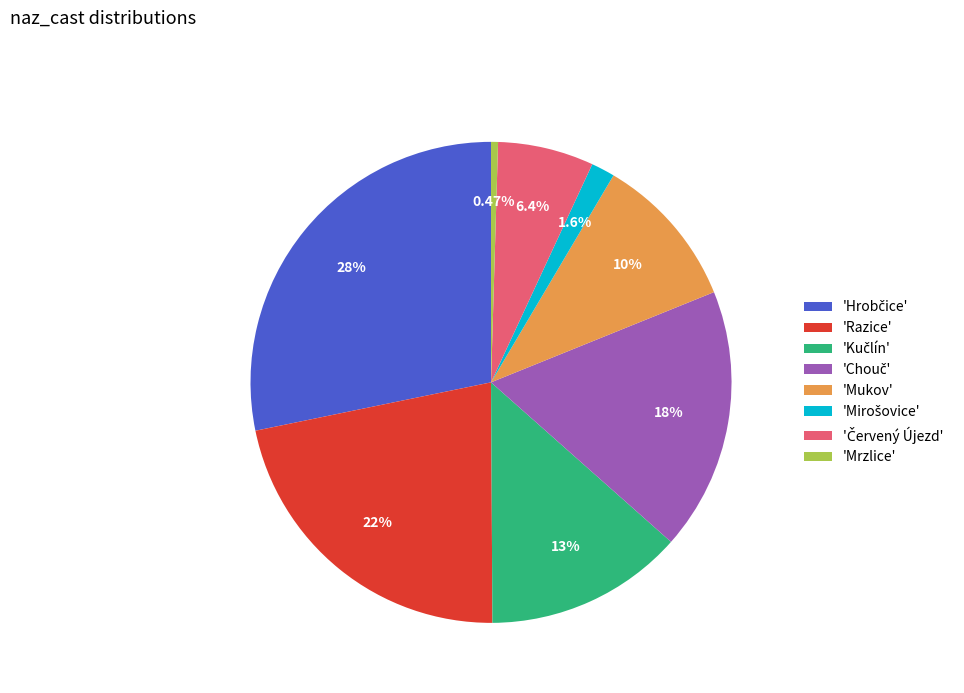

Which slice is the smallest?

'Mrzlice'